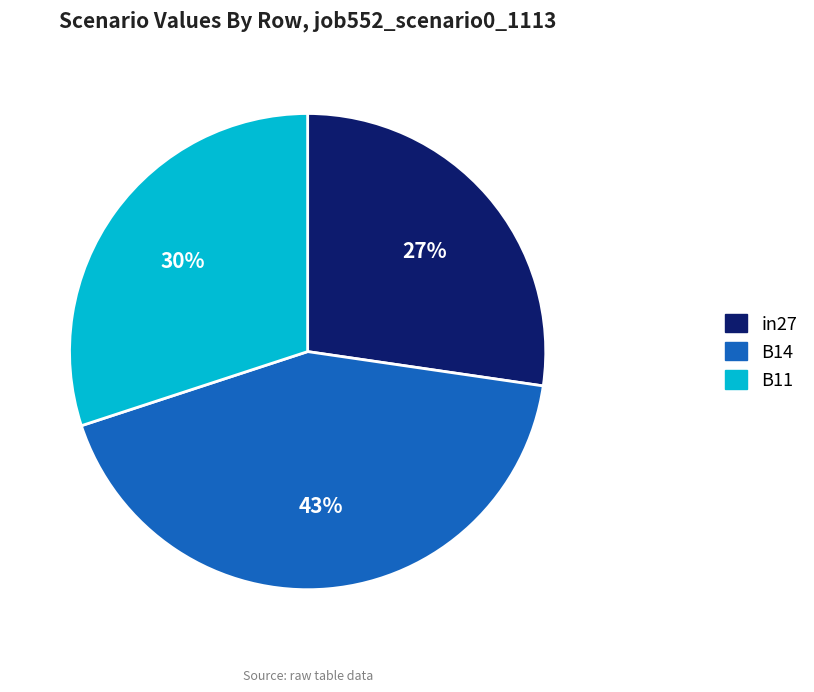

Is B11 the majority of the pie?

No